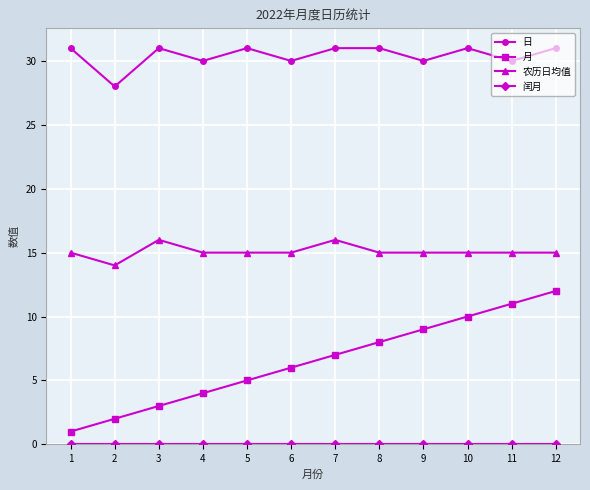

What is the average value of the 农历日均值 series?

15